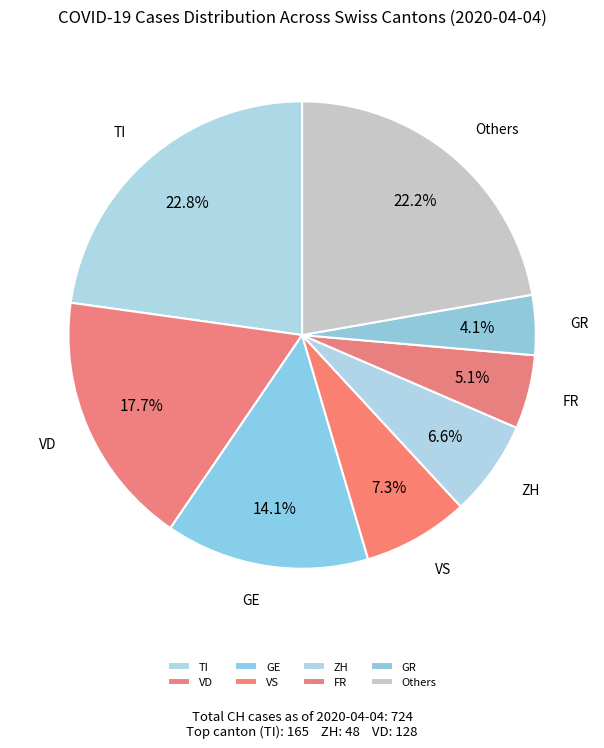

Between GE and FR, which is larger?

GE